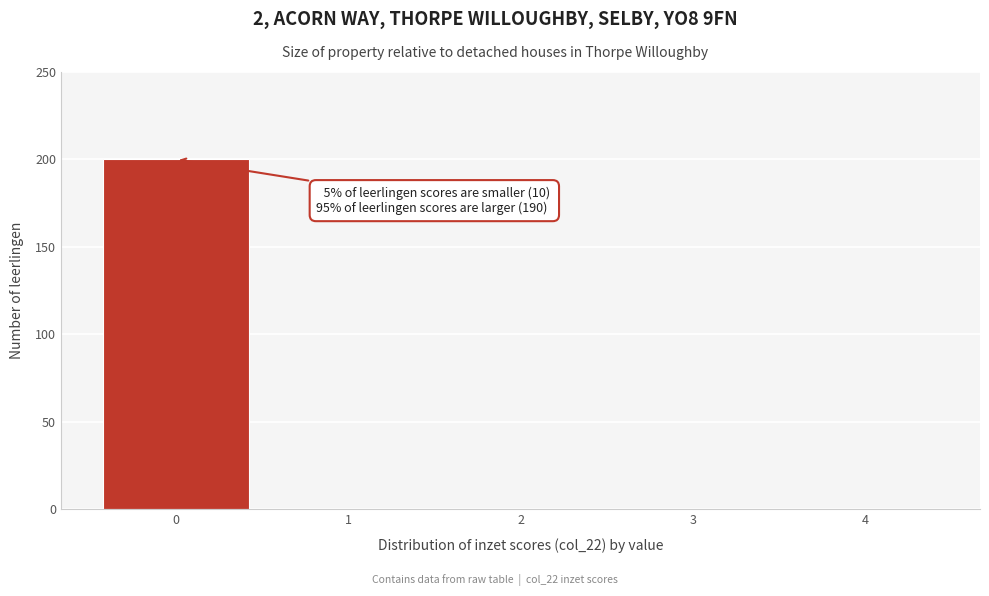

Reading left to right, extract all data points from this chart.

0=200	1=0	2=0	3=0	4=0